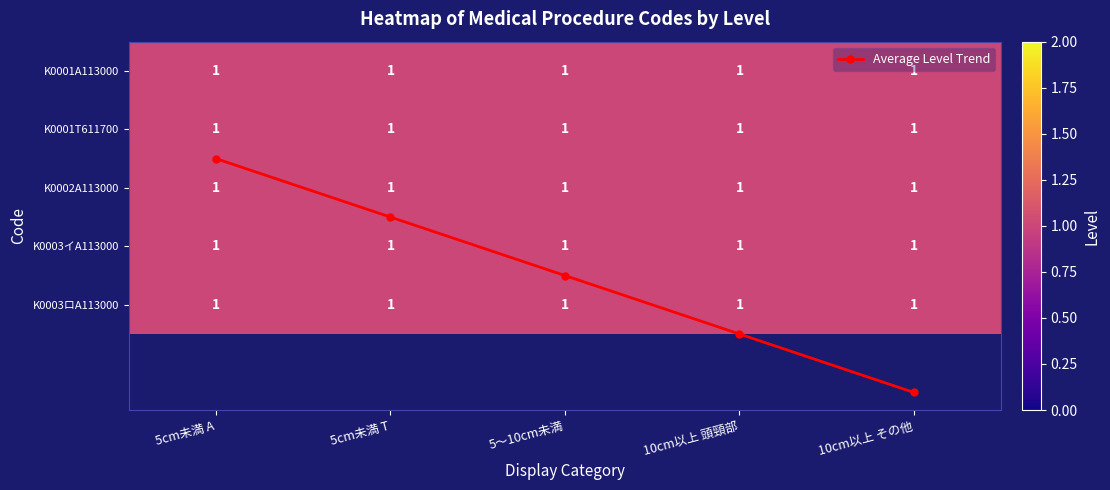

Which category has the lowest value in the Average Level Trend series?

5cm未満 A